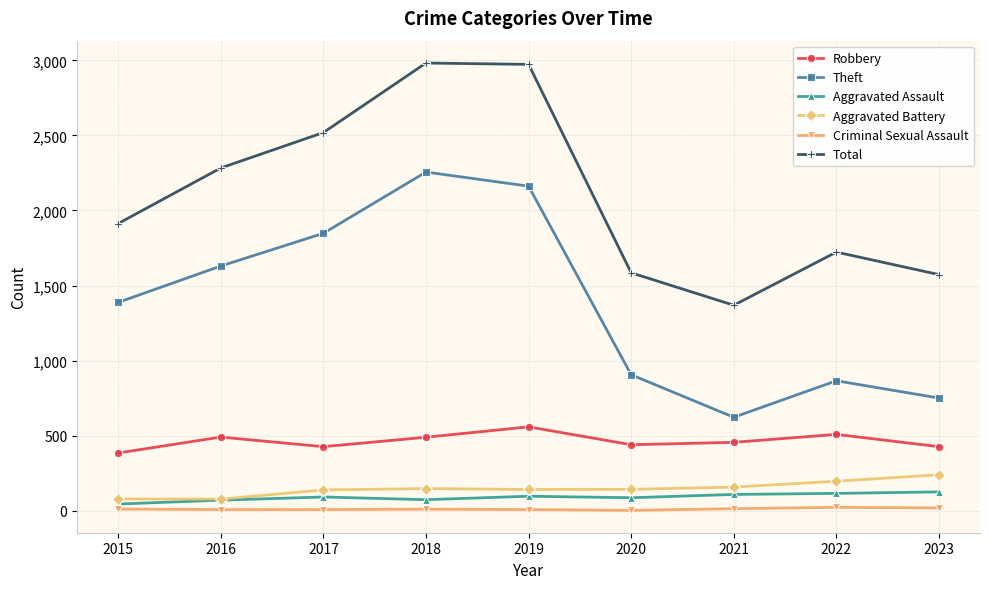

Where is the first local minimum for Robbery?

2017